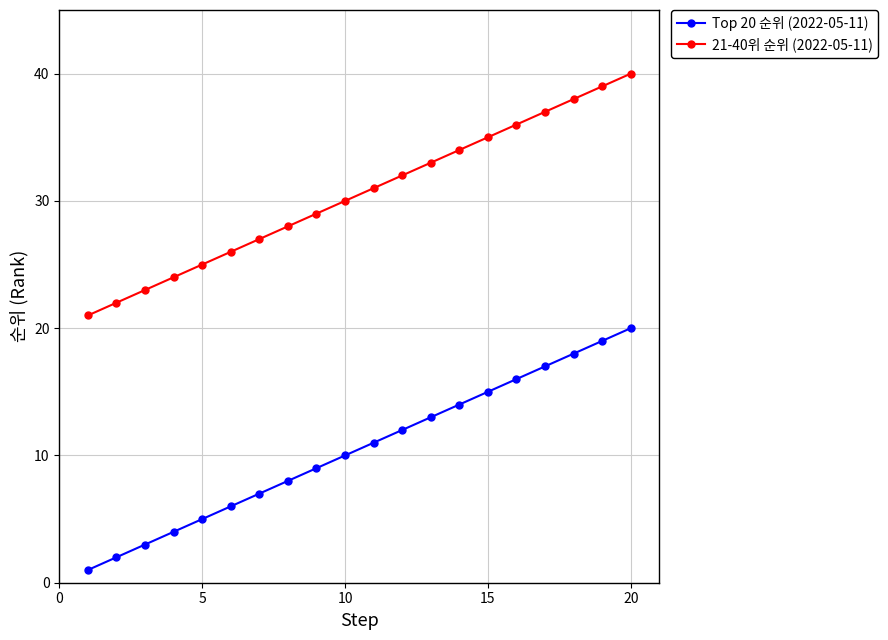

What is the maximum value shown in the chart?

40